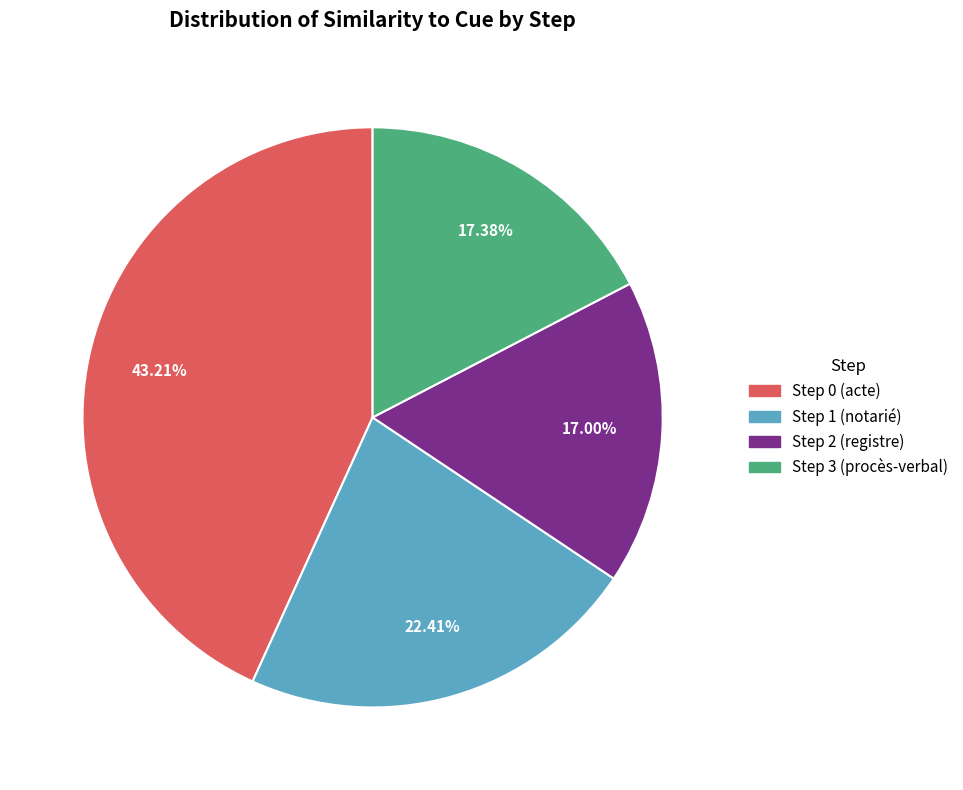

Is it true that Step 2 (registre) is 10% of the pie?

False